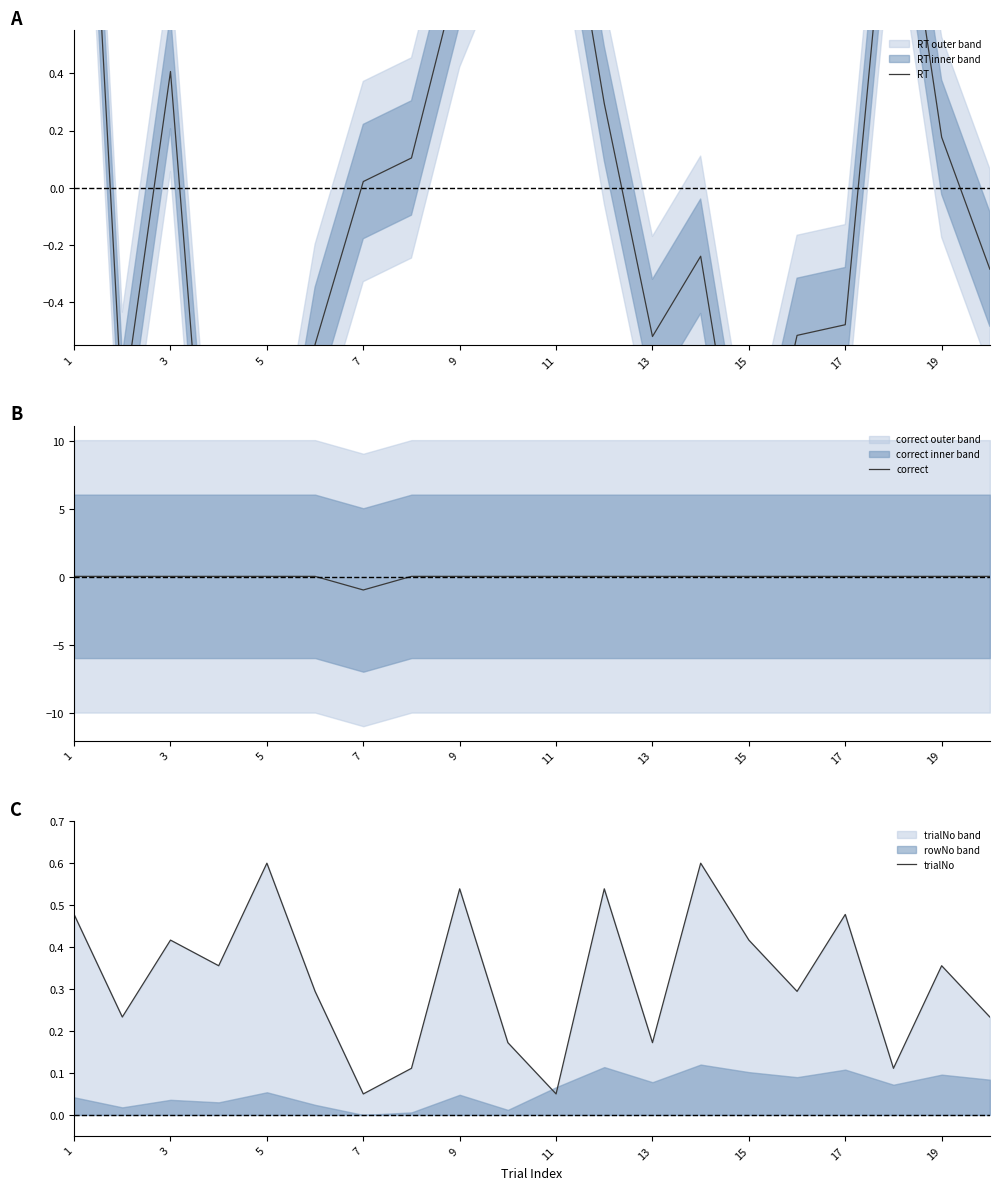

True or false: correct has a value of 0.1 at 11.

True